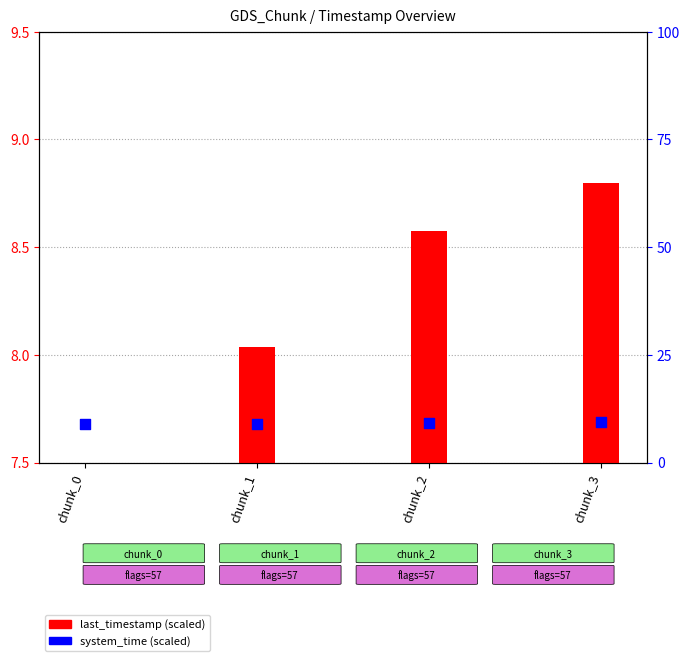

What are all the series names shown in the legend?

last_timestamp (scaled), system_time (scaled)